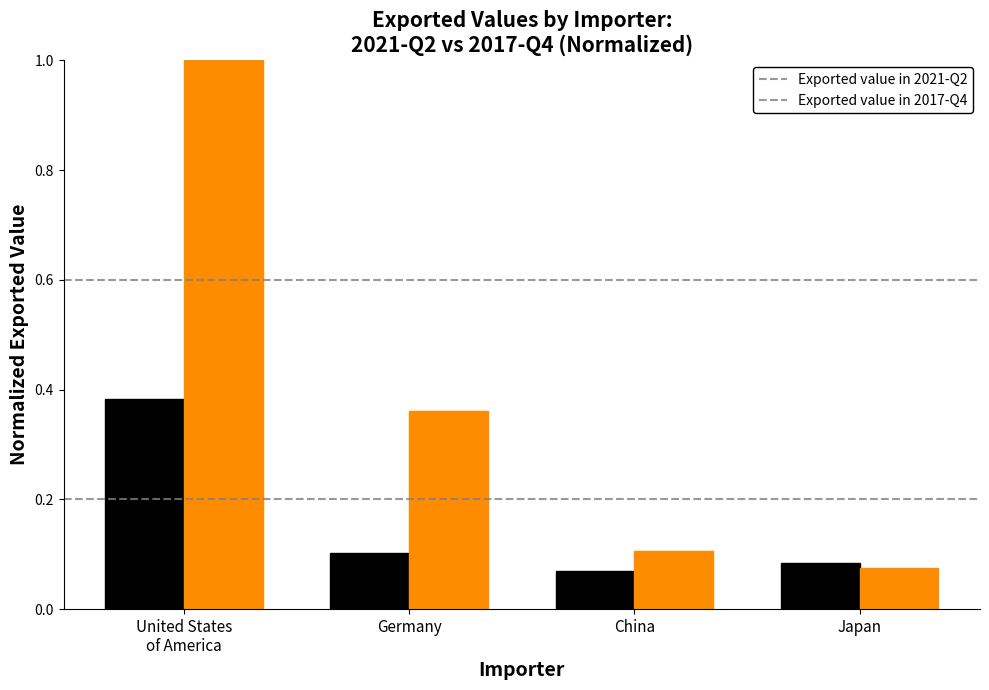

Which series has the largest total across all categories?

Exported value in 2017-Q4